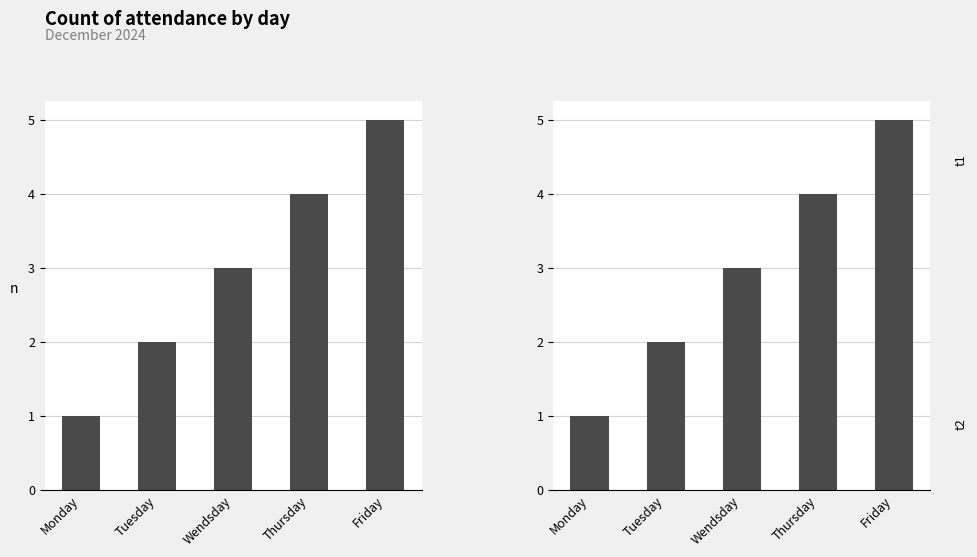

At which label does the data first exceed 3?

Thursday